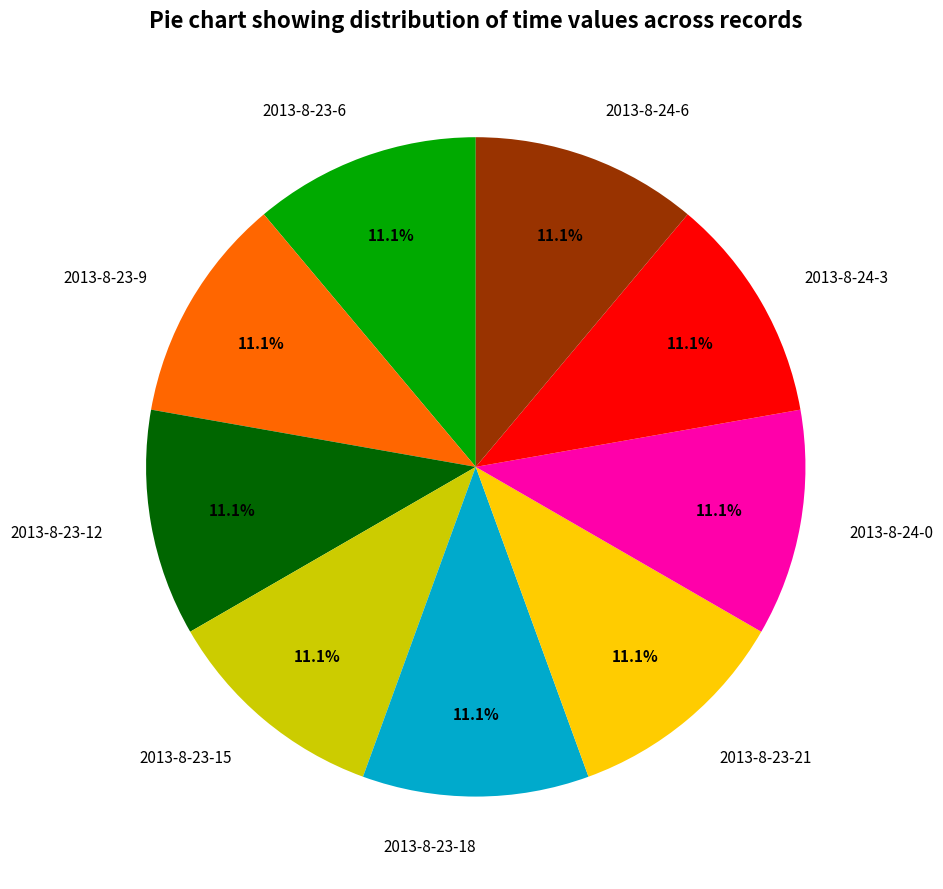

True or false: 2013-8-23-6 accounts for 11% of the total.

True